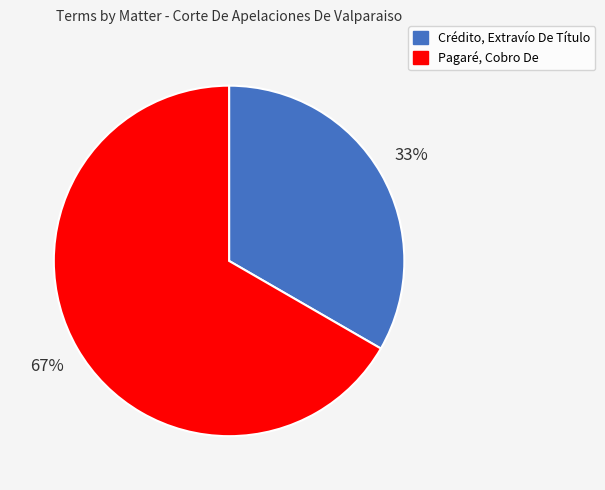

Is the sum of Pagaré, Cobro De and Crédito, Extravío De Título greater than half?

Yes